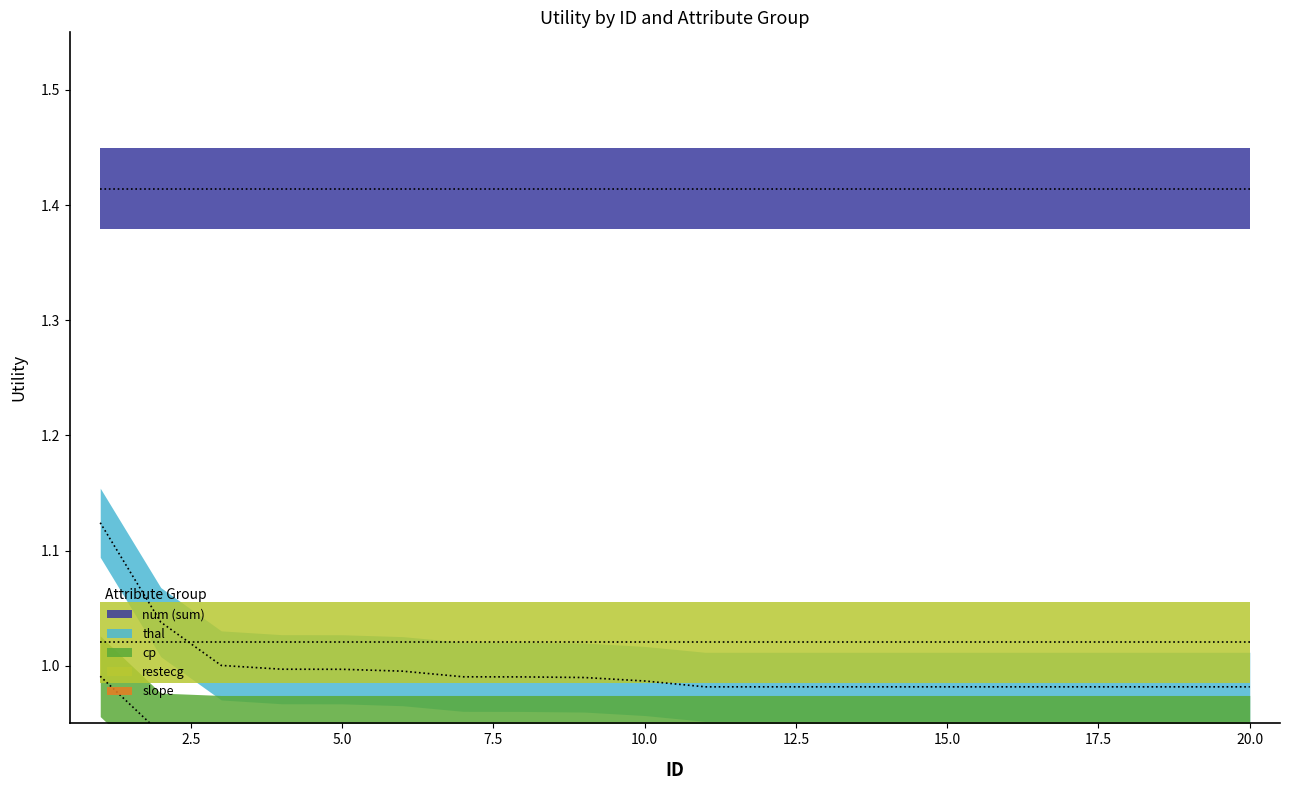

List the series in order of their peak value, highest first.

num (sum), thal, restecg, cp, slope